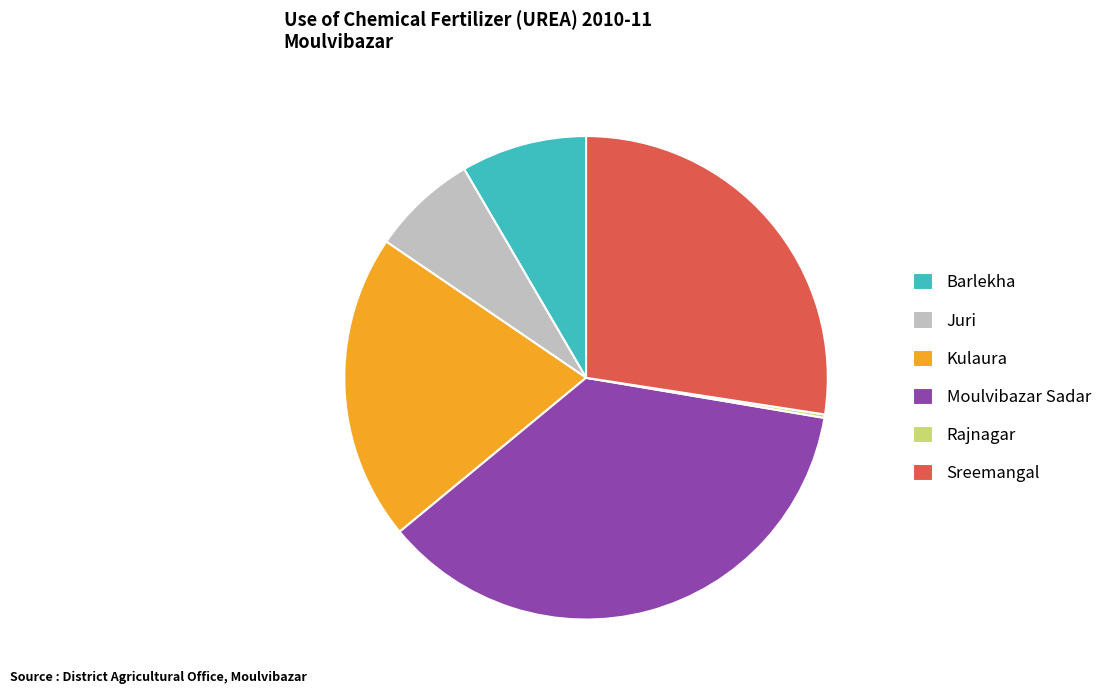

True or false: Kulaura accounts for 21% of the total.

True